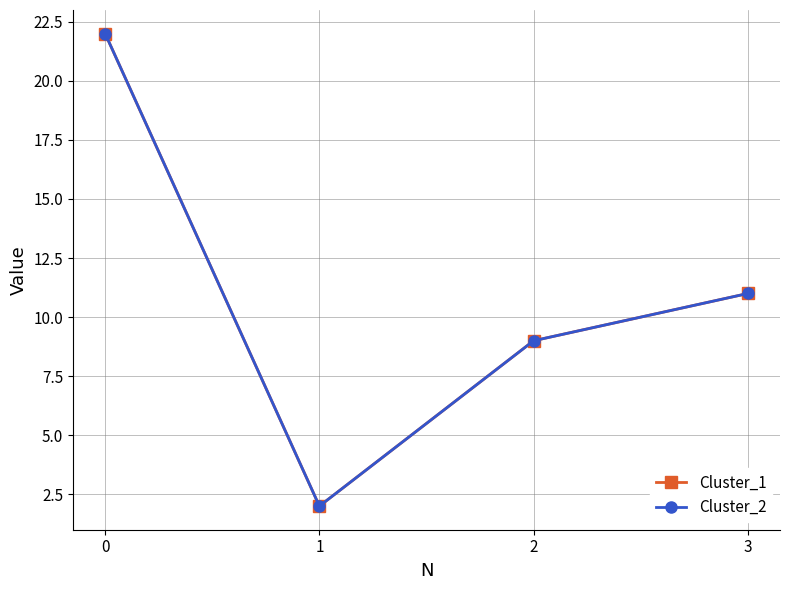

True or false: Cluster_2 has more than 0 interior local peaks.

False